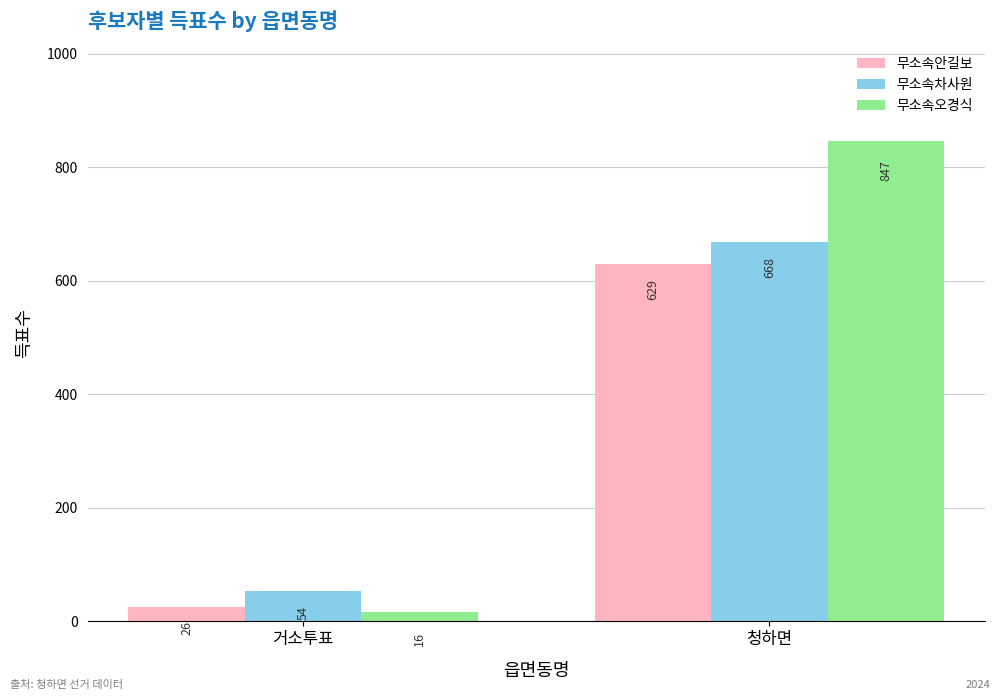

What position from the right is 청하면?

1